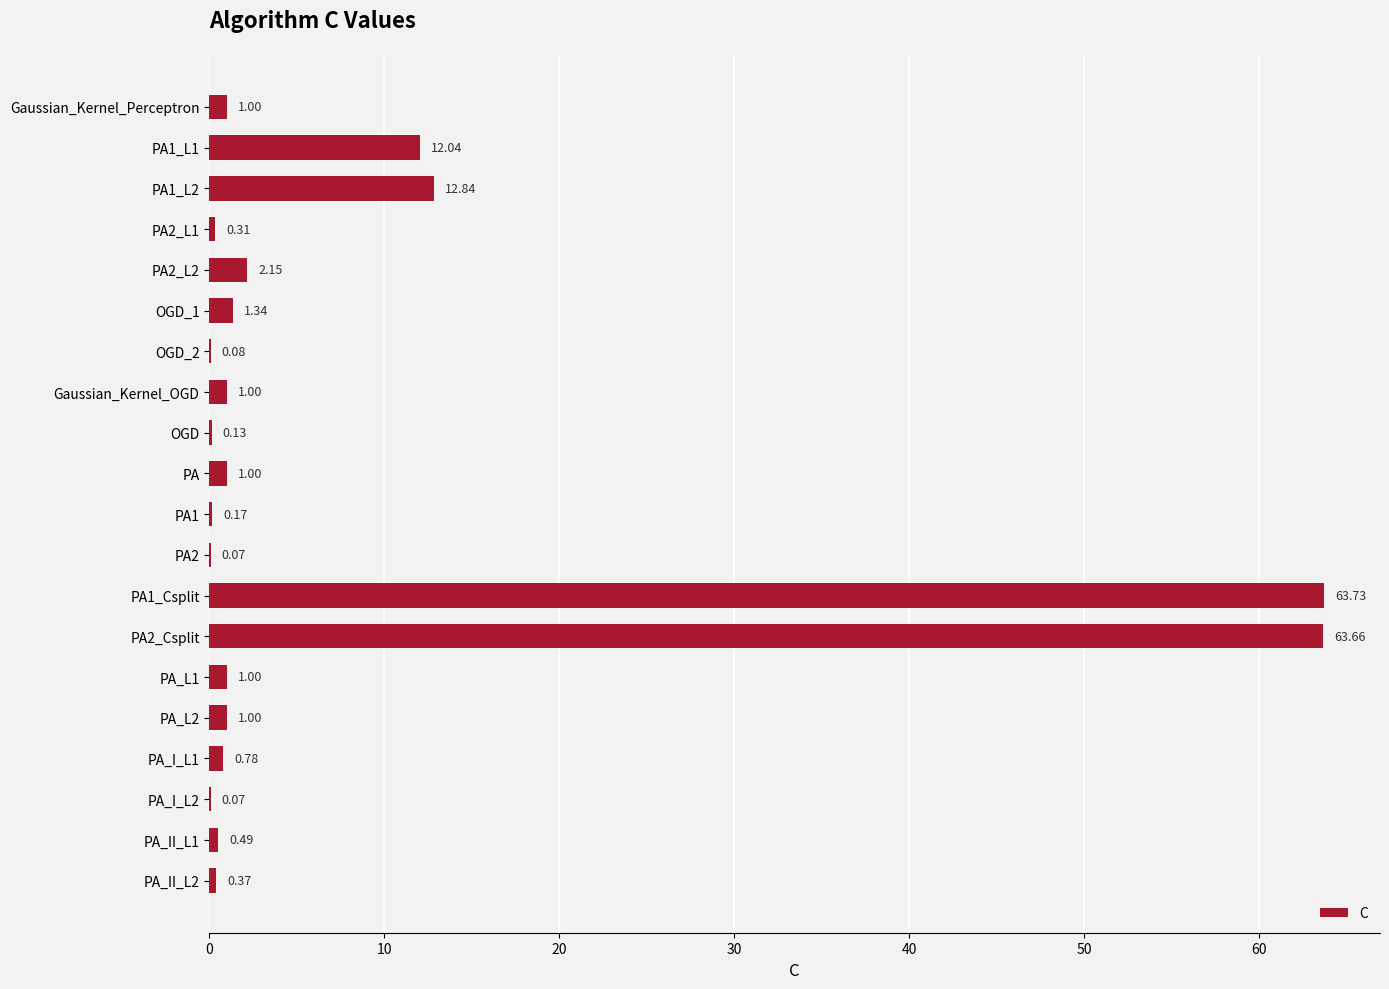

How many distinct data groups are displayed?

1